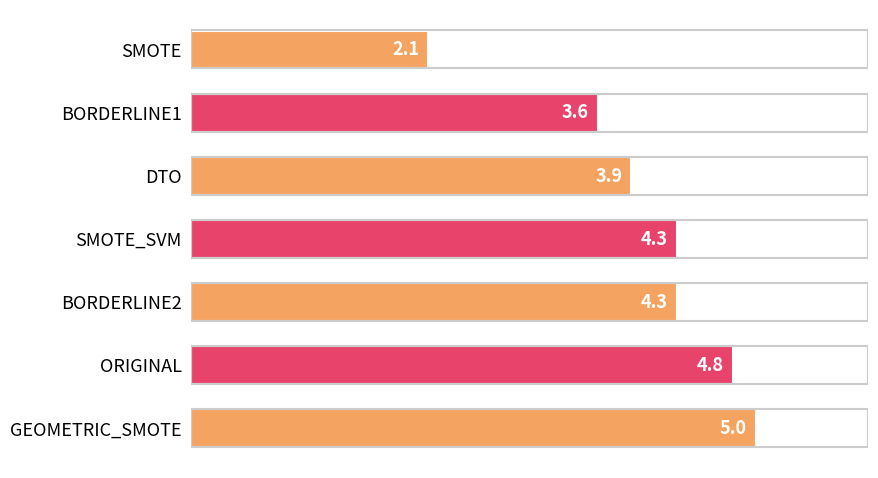

Is it true that the value at ORIGINAL is 2.7?

False